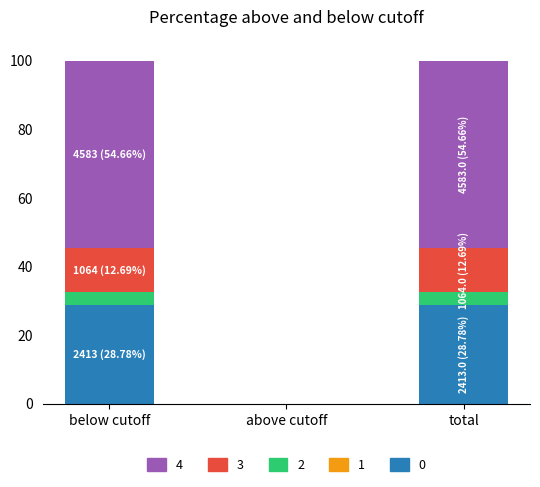

Reading left to right, list the values for the 0 series.

below cutoff=28.8	above cutoff=0.0	total=28.8